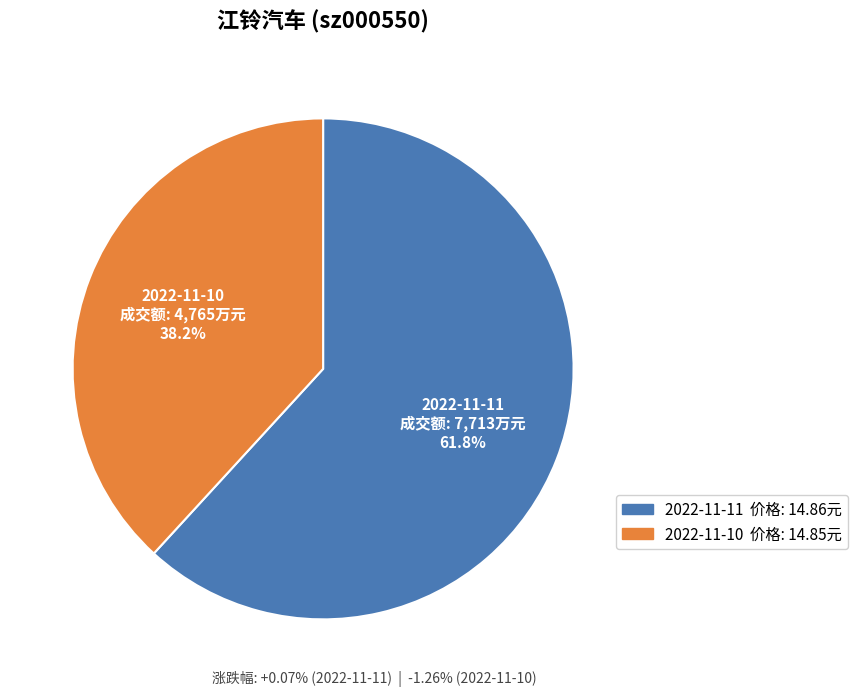

Which has a higher value, 2022-11-10 or 2022-11-11?

2022-11-11